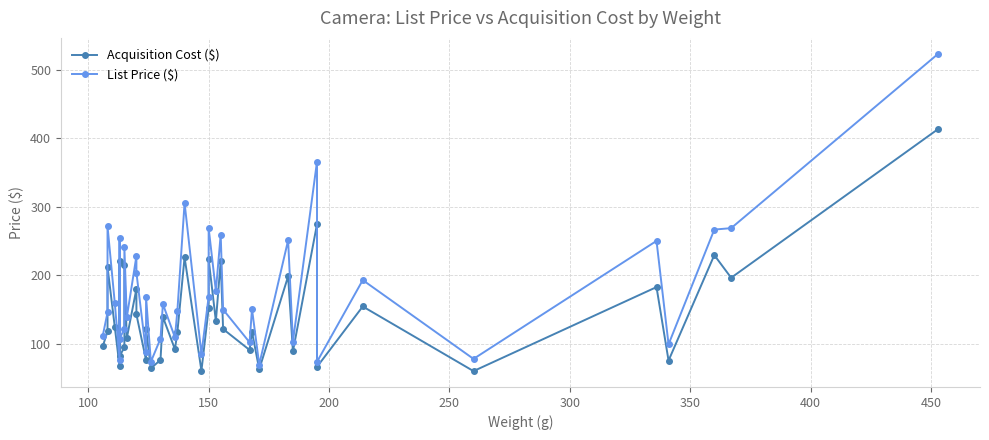

What is the highest value of the List Price ($) series?

523.2